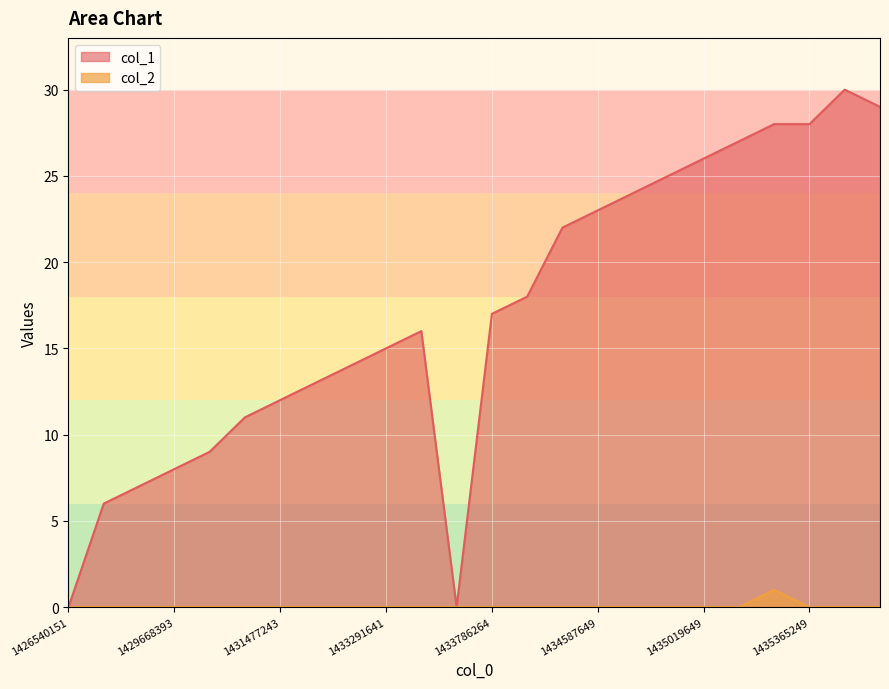

How many interior local peaks does the col_2 series have?

1